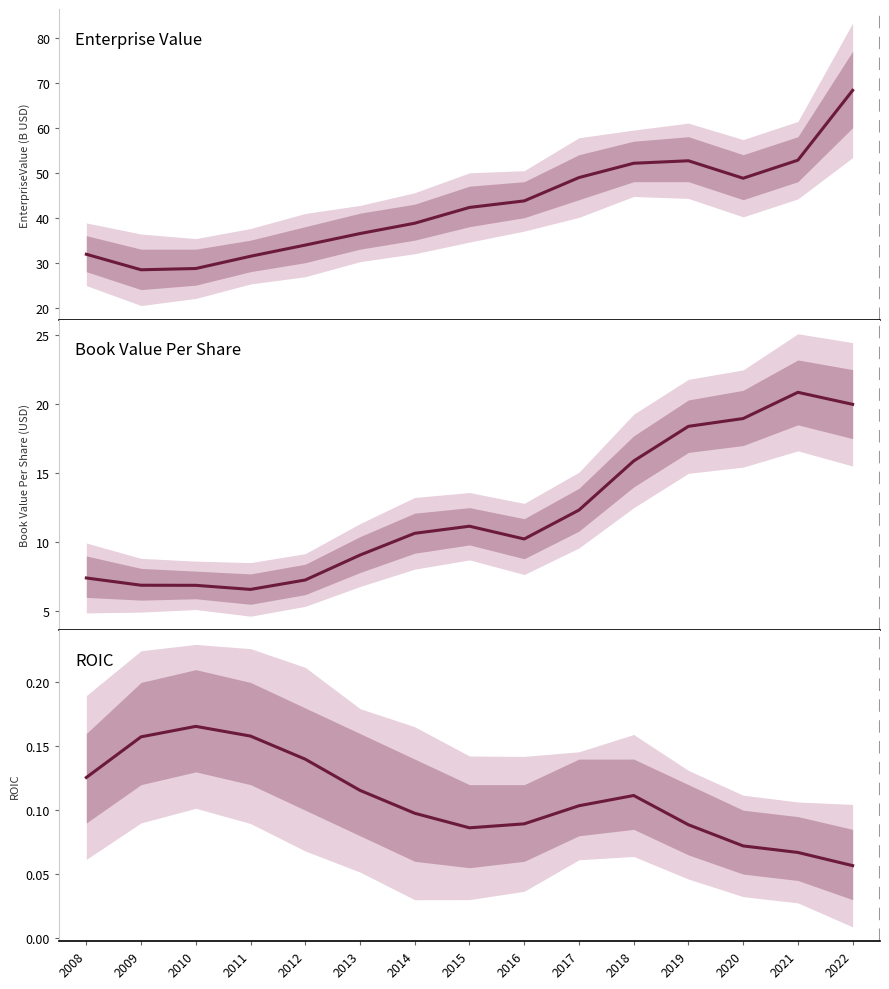

Reading left to right, extract all data points from this chart.

Enterprise Value: 31.9	28.4	28.7	31.4	33.9	36.5	38.8	42.3	43.7	48.9	52.1	52.7	48.8	52.8	68.3
Book Value Per Share: 7.4	6.9	6.9	6.6	7.3	9.1	10.6	11.2	10.2	12.3	15.9	18.4	19.0	20.9	20.0
ROIC: 0.1	0.2	0.2	0.2	0.1	0.1	0.1	0.1	0.1	0.1	0.1	0.1	0.1	0.1	0.1